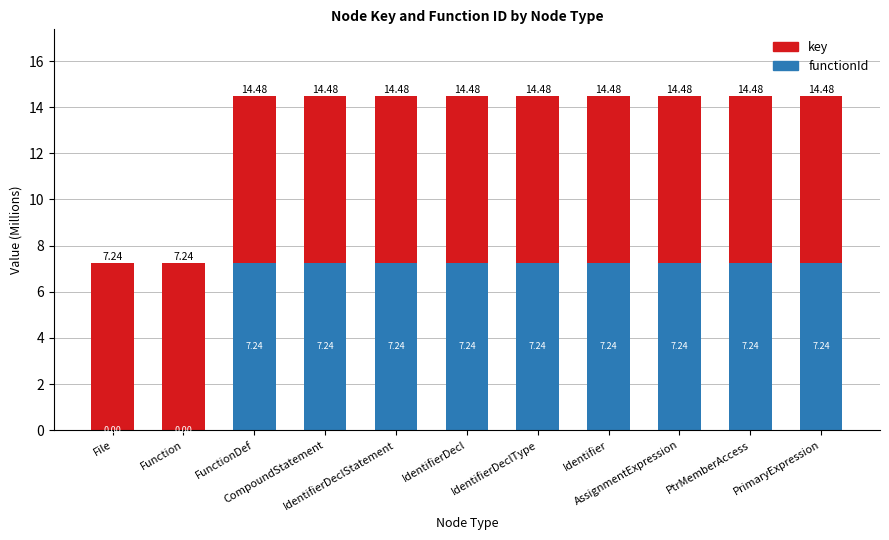

What are all the series names shown in the legend?

key, functionId